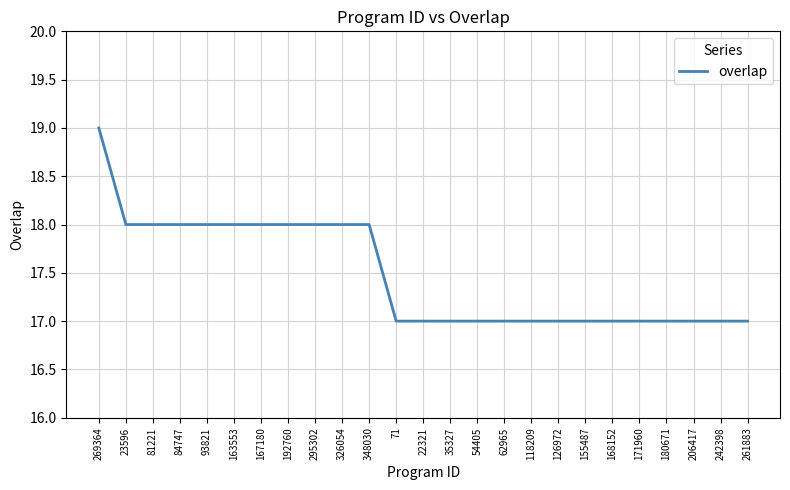

What is the approximate value at 62965?

17